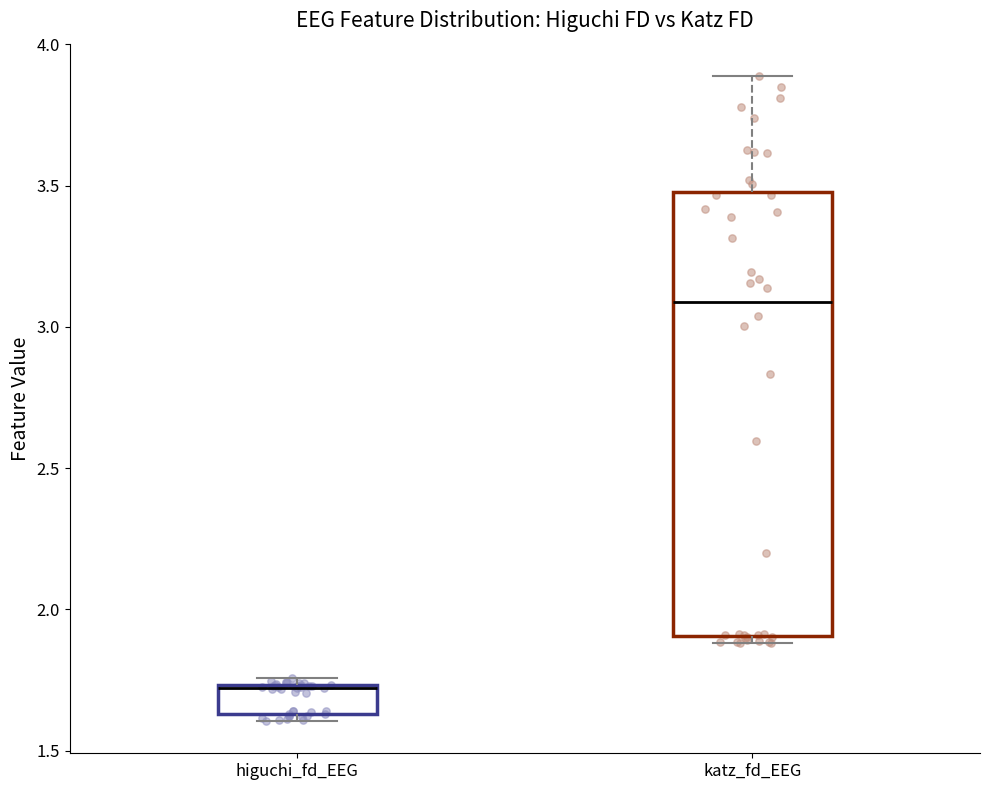

Reading left to right, transcribe this box plot: for each box, give where its median line is, the range the box spans, and where its two whiskers end, as read against the y-axis. The values are not printed on the chart, so give them approximately, as read against the axis.

higuchi_fd_EEG: median 1.70, box 1.65 to 1.75, whiskers 1.60 to 1.75 (just above the box's upper edge)
katz_fd_EEG: median 3.10, box 1.90 to 3.50, whiskers 1.90 (just below the box's lower edge) to 3.90